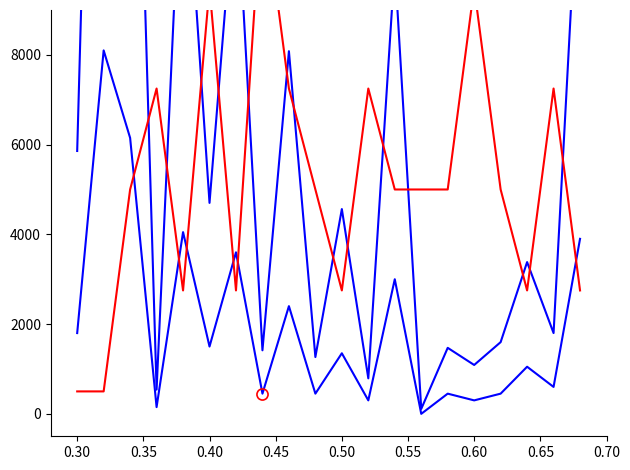

What is the sum of all 거래량 values?

132402